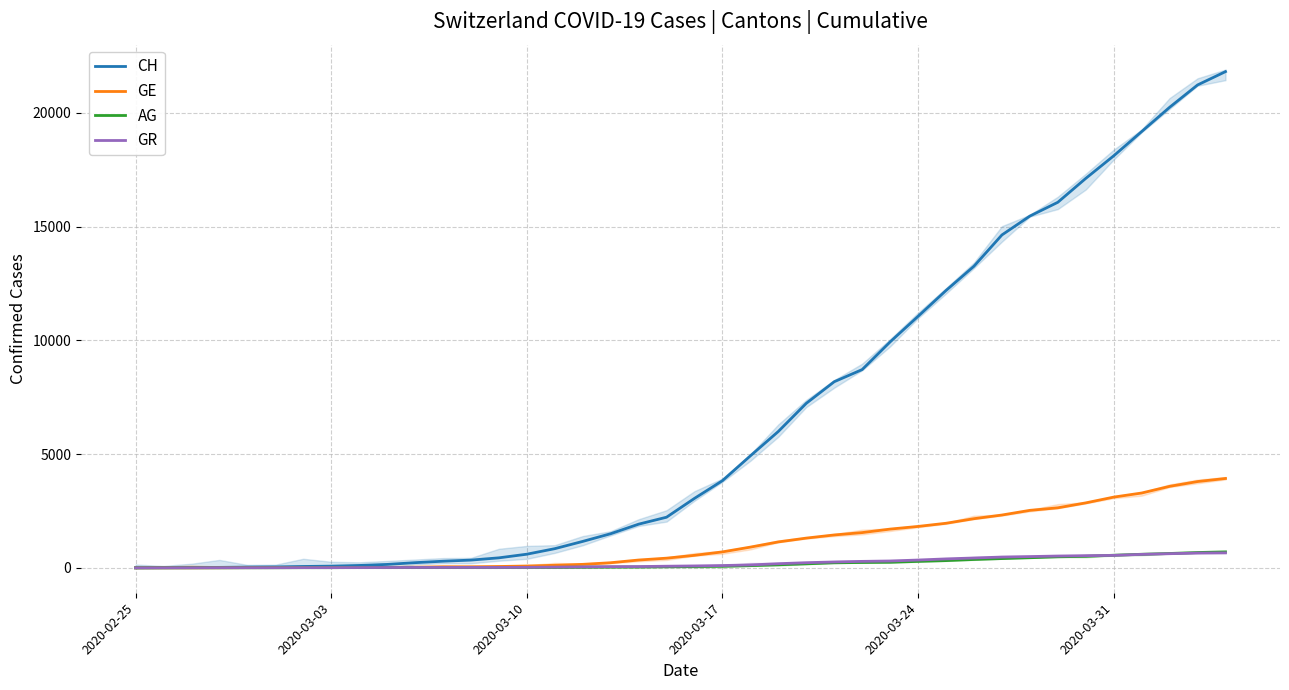

What is the highest value of the GE series?

3928